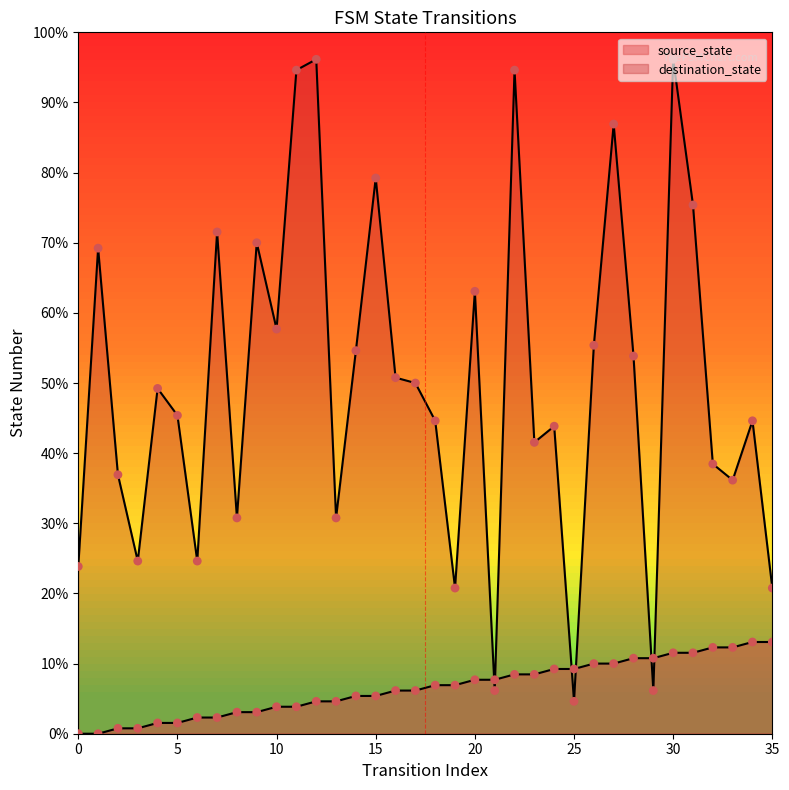

Which series has the largest Y range (max minus min)?

destination_state